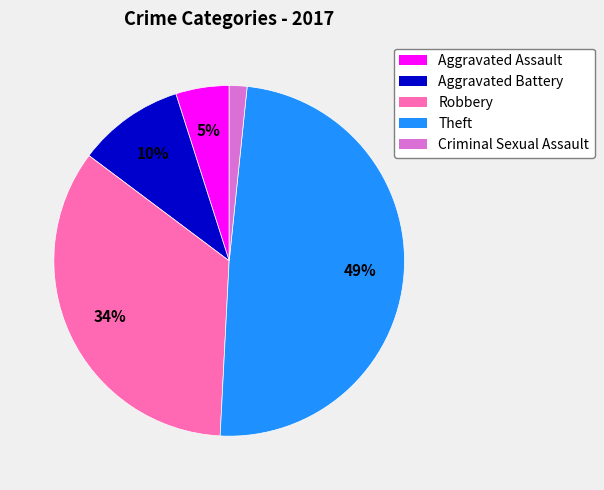

What is the smallest slice in the pie chart?

Criminal Sexual Assault